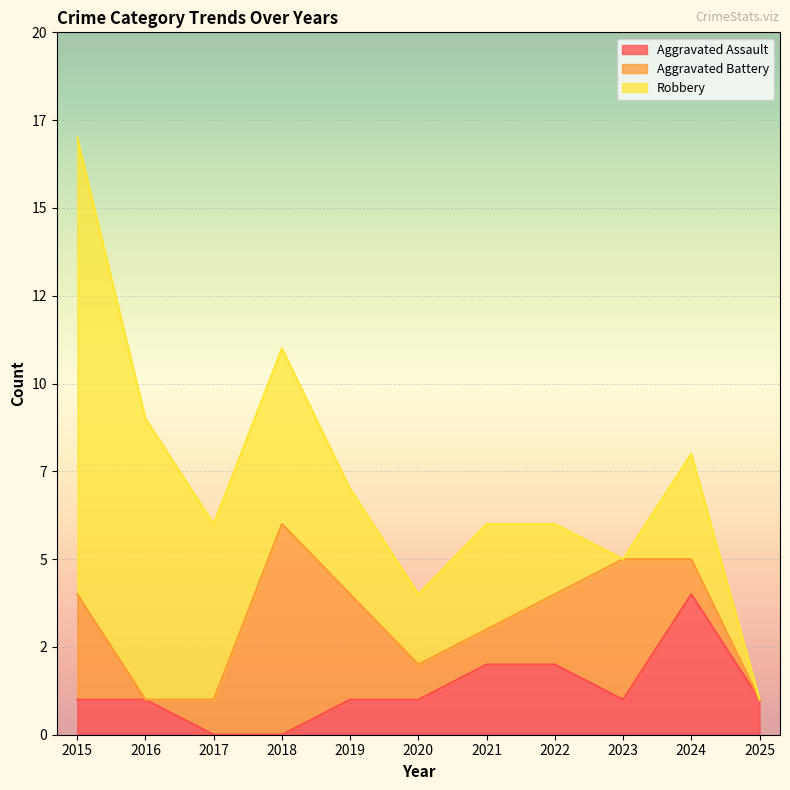

True or false: Aggravated Battery and Aggravated Assault cross at least once.

True